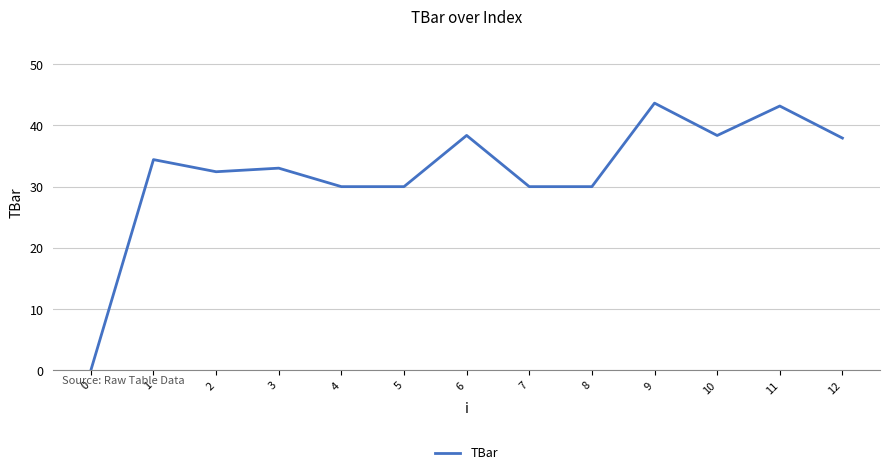

Is it true that the value at 12 is 61.8?

False